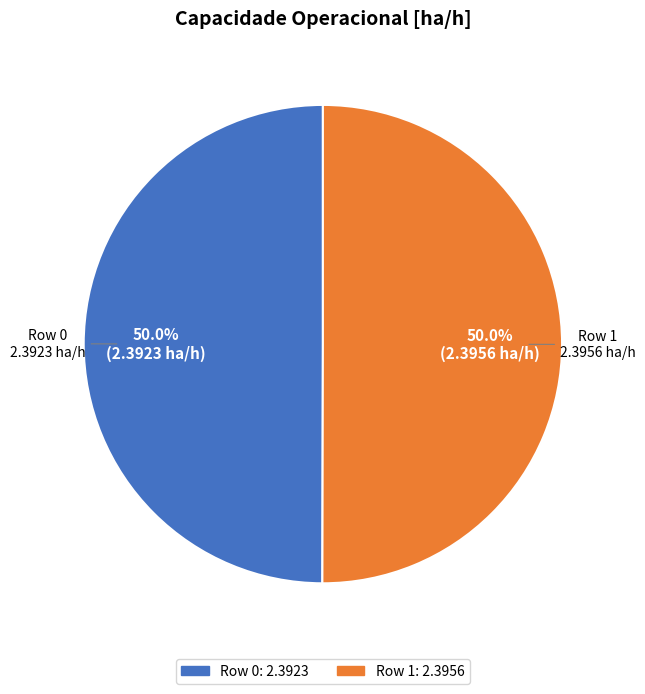

To the nearest percent, what portion does Row 1 represent?

50%